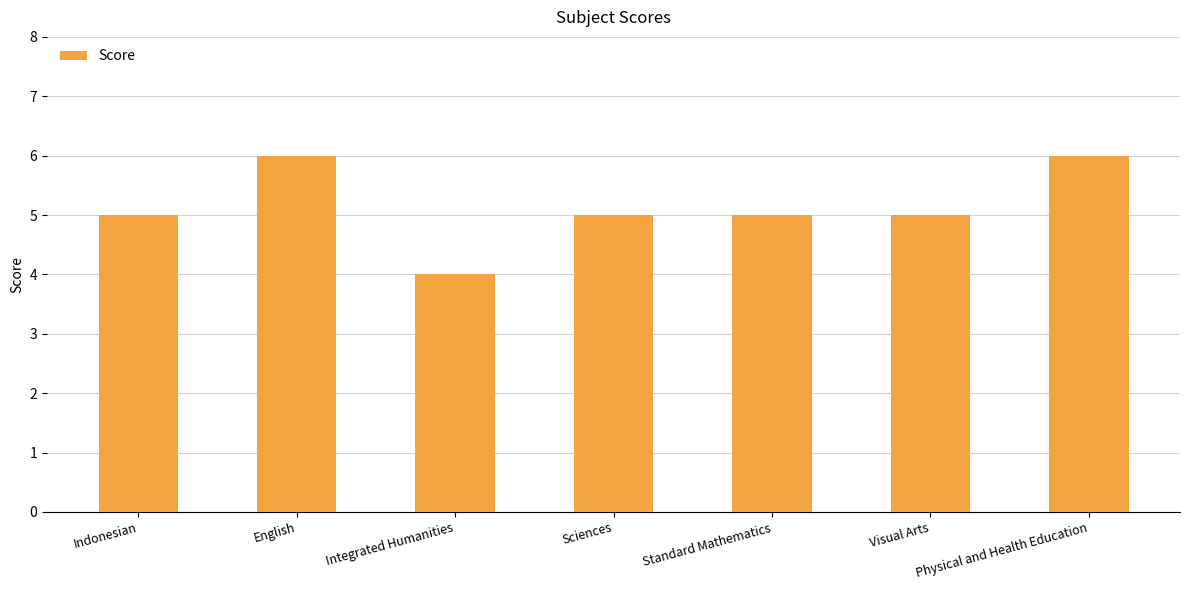

What is the change in value from English to Visual Arts?

-1